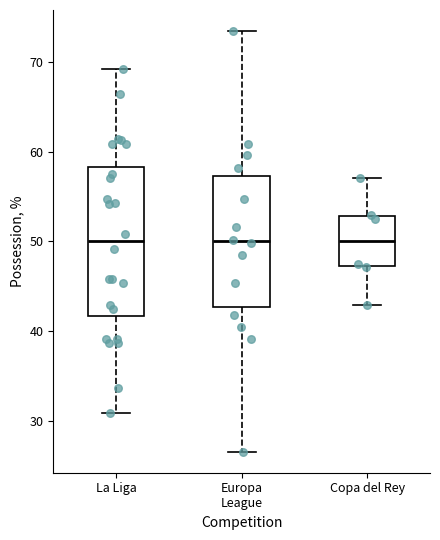

Reading left to right, transcribe this box plot: for each box, give where its median line is, the range the box spans, and where its two whiskers end, as read against the y-axis. The values are not printed on the chart, so give them approximately, as read against the axis.

La Liga: median 50, box 42 to 58, whiskers 31 to 69
Europa League: median 50, box 43 to 57, whiskers 27 to 73
Copa del Rey: median 50, box 47 to 53, whiskers 43 to 57